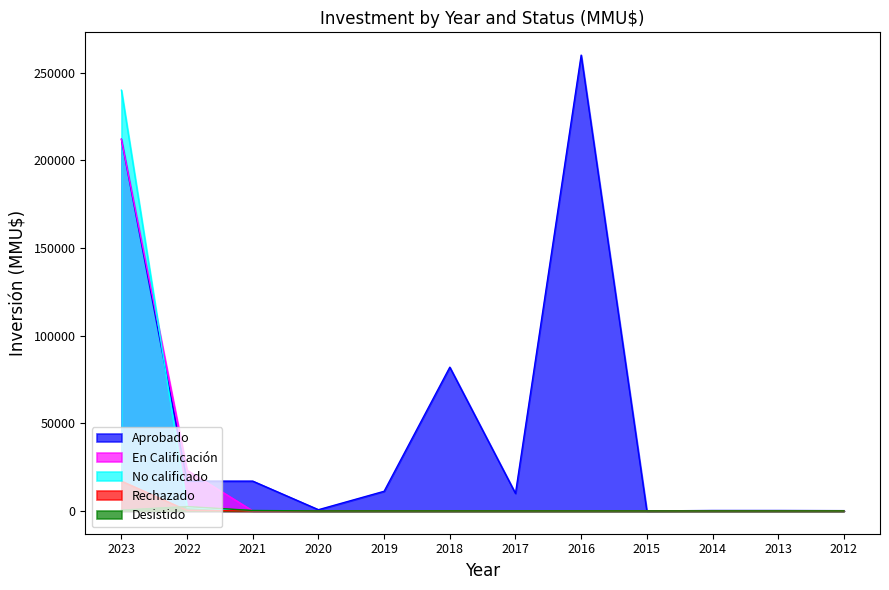

Between 2014 and 2023, which is larger?

2023